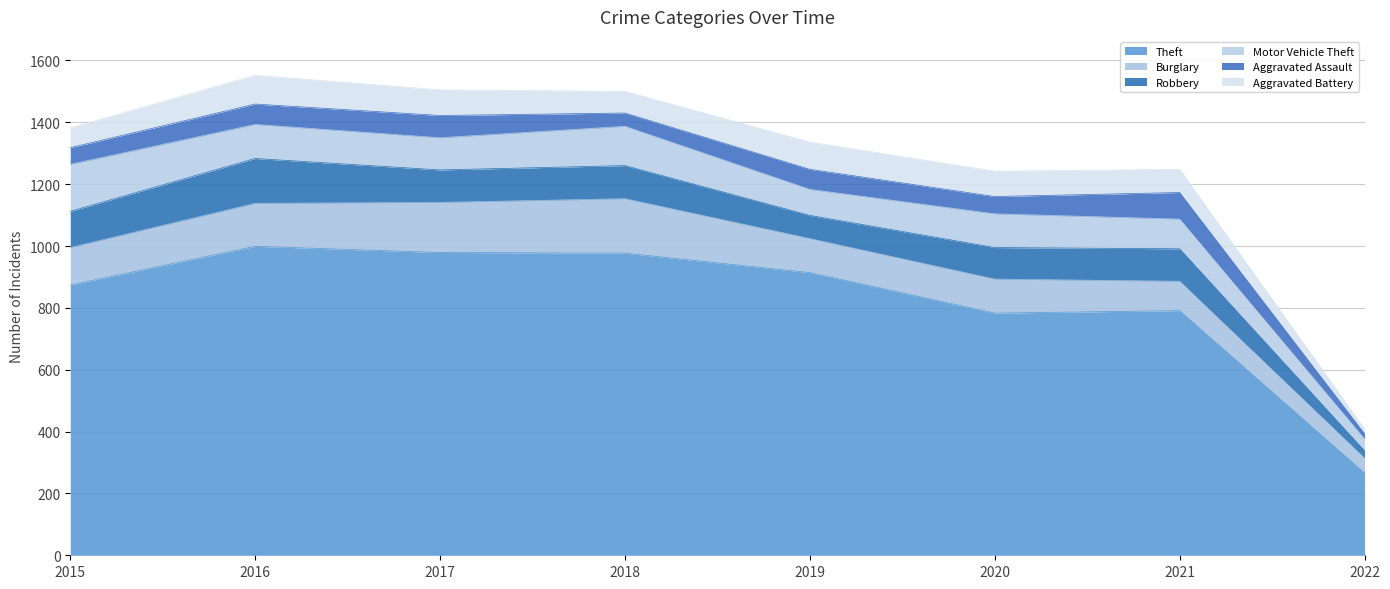

What is the minimum value for Burglary?

48